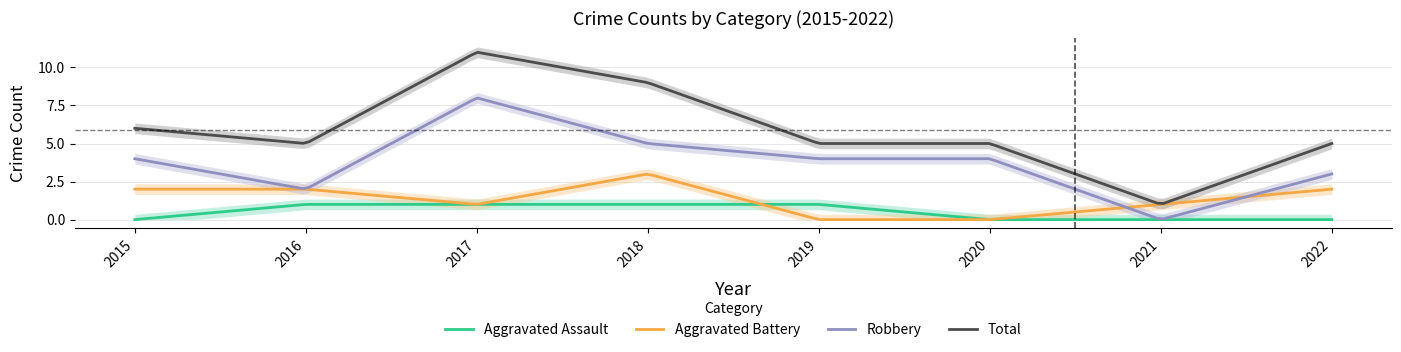

What are all the series names shown in the legend?

Aggravated Assault, Aggravated Battery, Robbery, Total